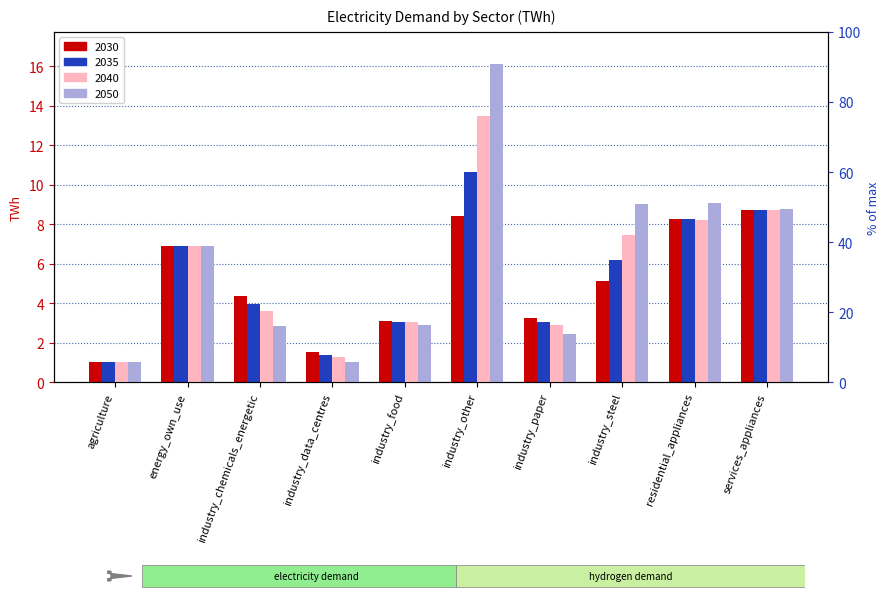

Rank the series at industry_steel from highest to lowest value.

2045, 2040, 2035, 2030